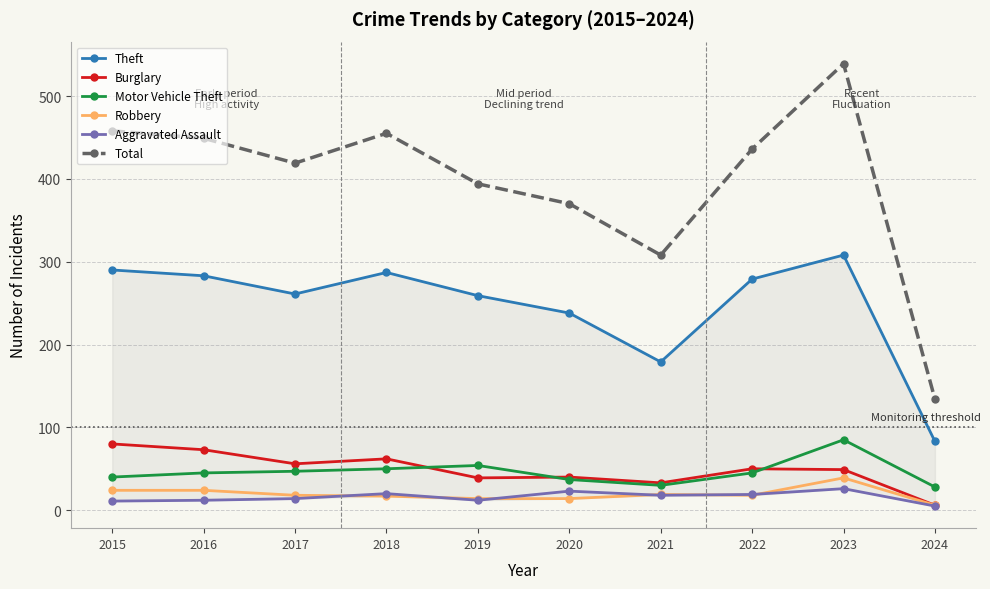

Which series has the largest total across all categories?

Total